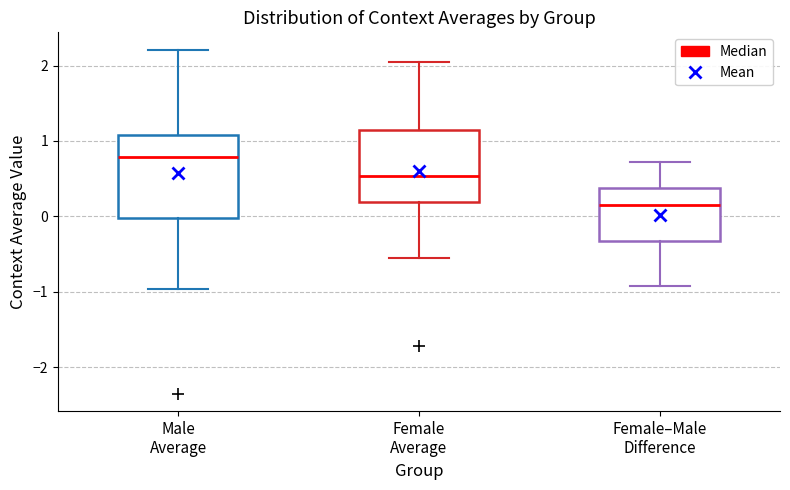

Reading left to right, read every box against the y-axis: the position of its median line, the range the box covers, and the ends of its whiskers. The values are not printed on the chart, so give them approximately, as read against the axis.

Male Average: median 0.8, box 0.0 to 1.1, whiskers -1.0 to 2.2
Female Average: median 0.5, box 0.2 to 1.1, whiskers -0.6 to 2.0
Female–Male Difference: median 0.2, box -0.3 to 0.4, whiskers -0.9 to 0.7